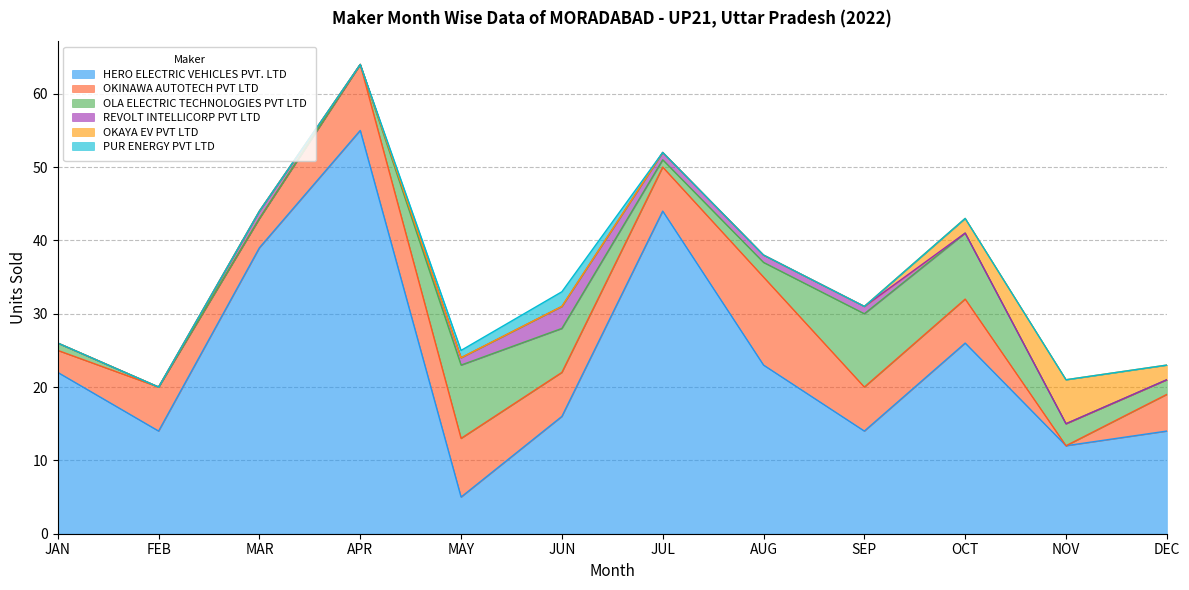

How many series are shown in this chart?

6